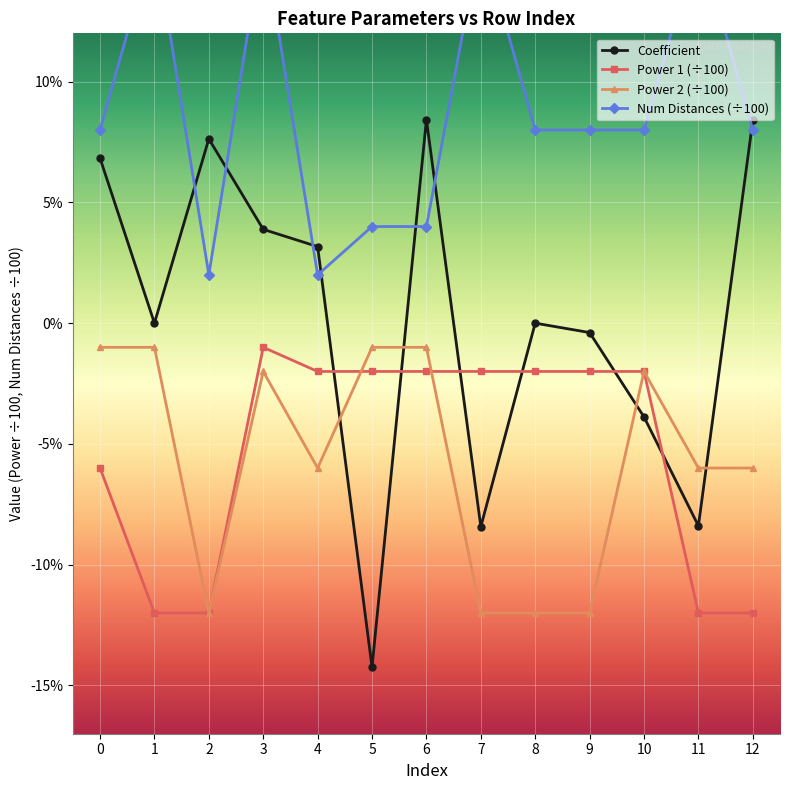

The Num Distances (÷100) series shows 0.2 at 1. True or false?

True